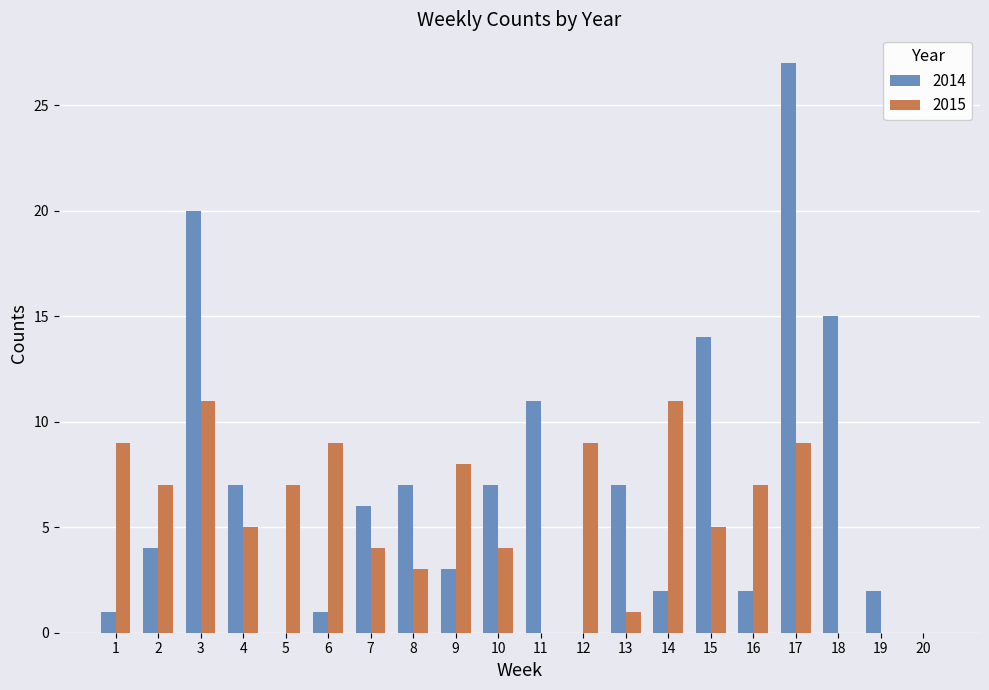

Where does the 2014 series first go above 6?

3